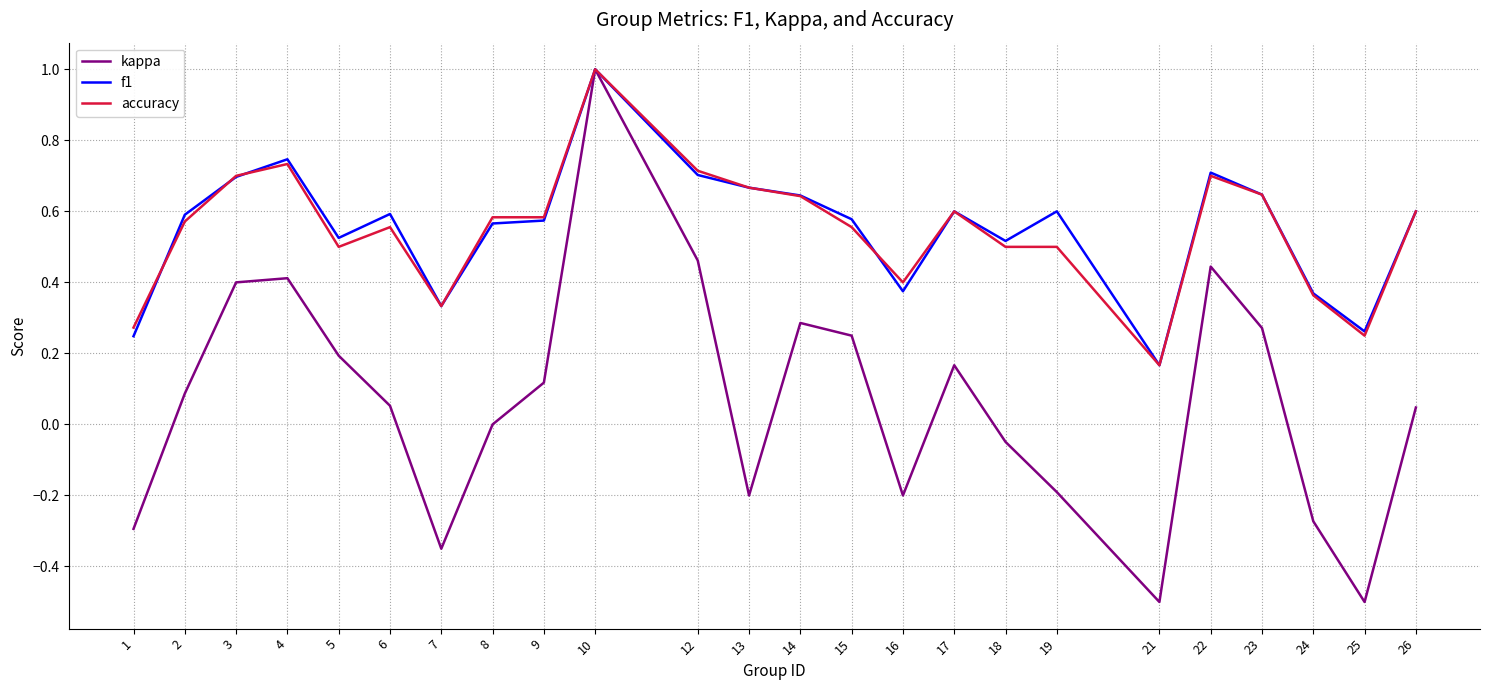

What is the total value across all series at 6?

1.2